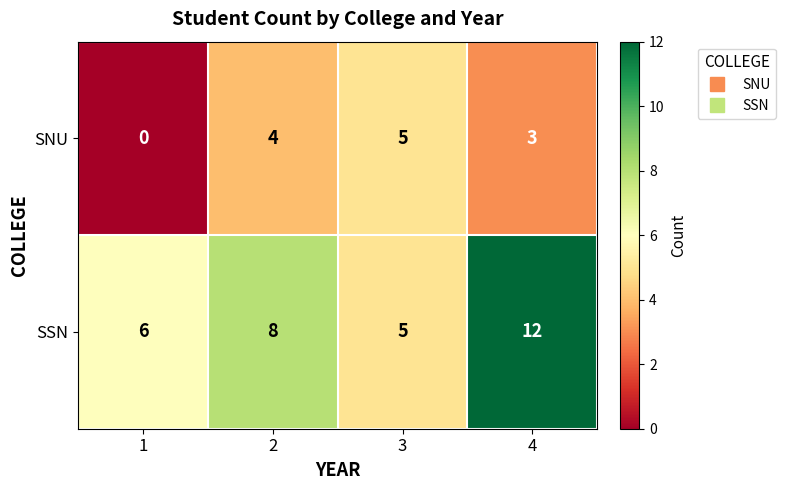

Between 1 and 4, which series saw the biggest shift?

SSN